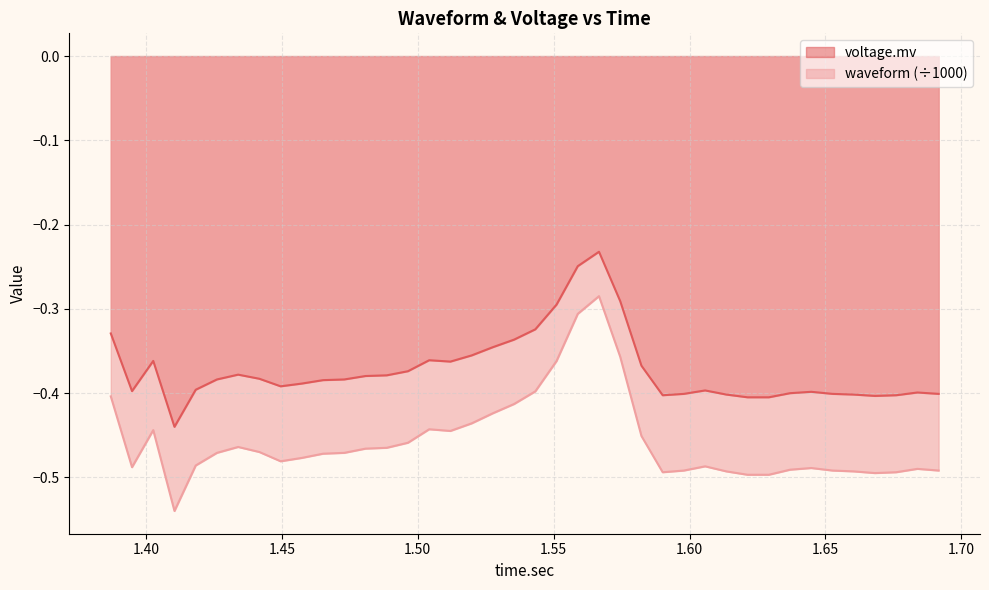

List the series in order of their overall mean, lowest first.

waveform (÷1000), voltage.mv